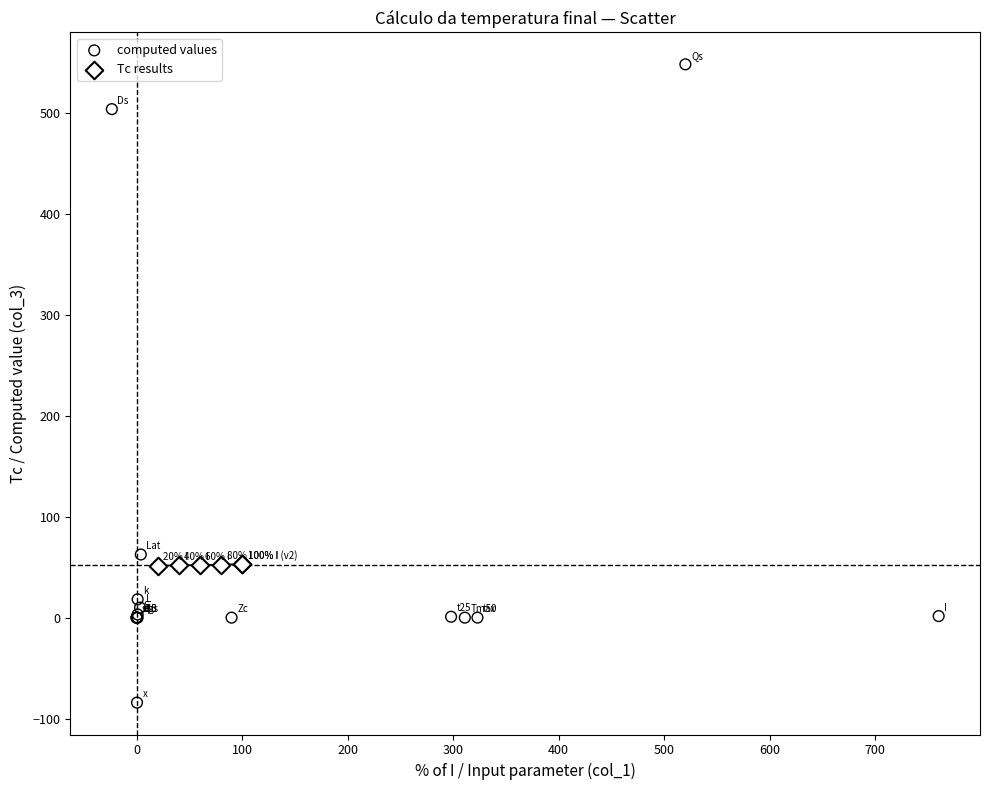

Which series has the widest spread of Y values?

computed values